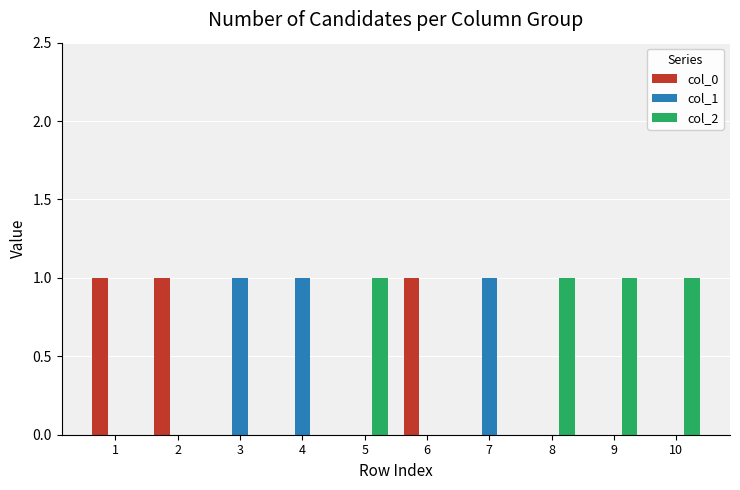

Is the value of col_0 at 8 greater than the value of col_1 at 4?

No